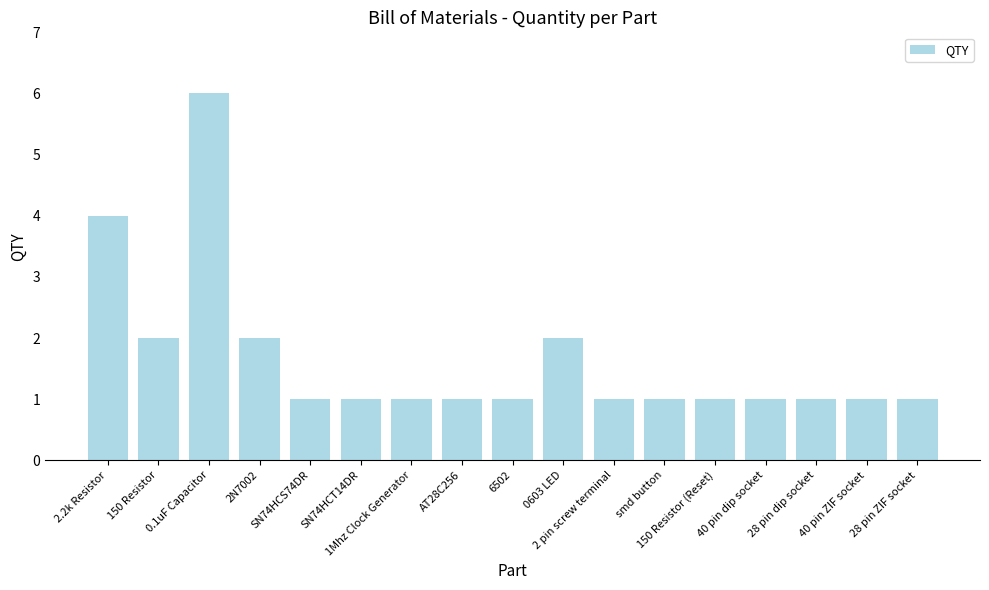

What position from the right is 28 pin ZIF socket?

1